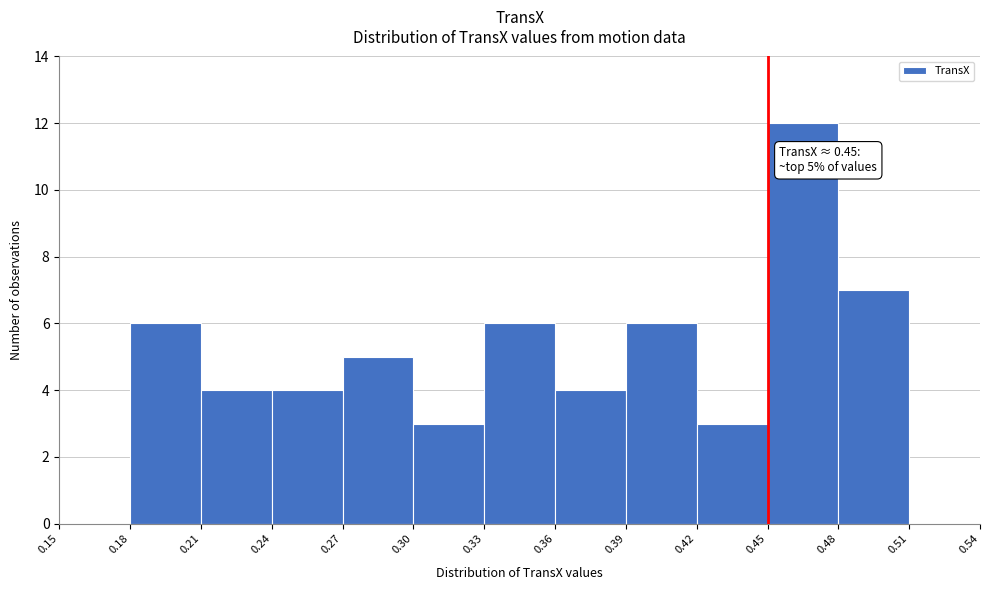

Which range on the x-axis has the tallest bar?

0.45 to 0.48